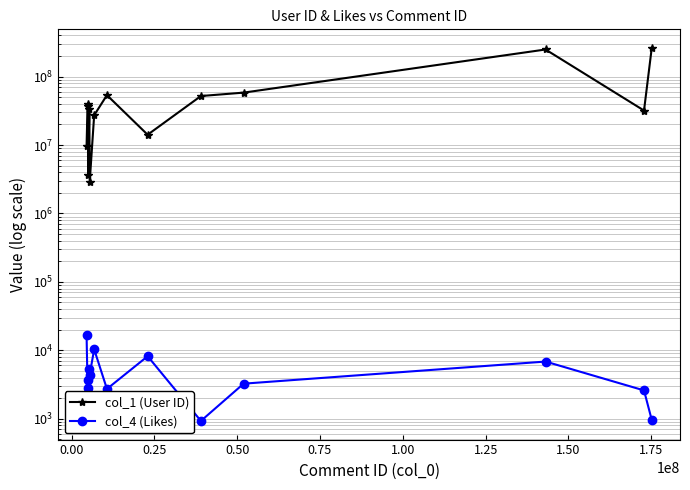

What is the average value of the col_4 (Likes) series?

5049